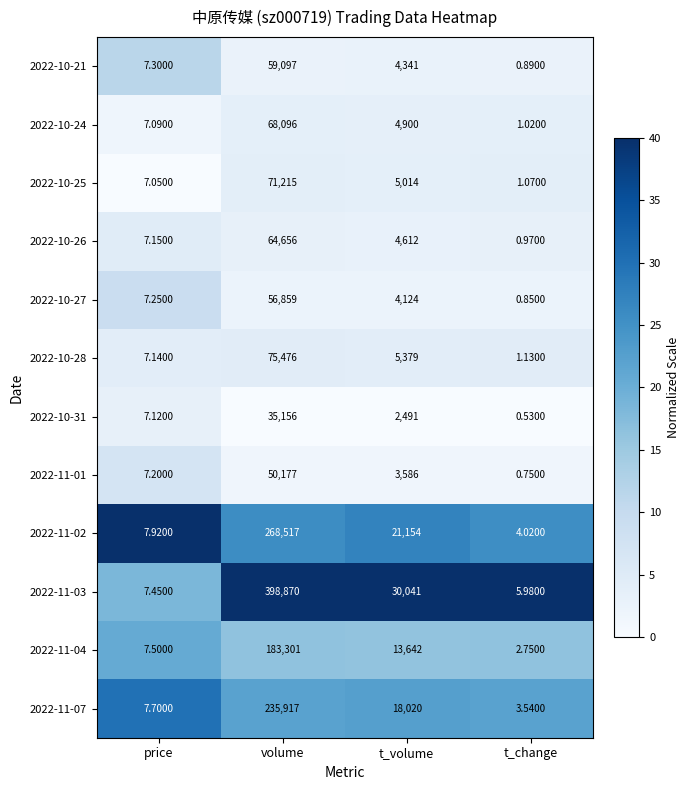

What is the total value across all series at t_volume?

117304.0